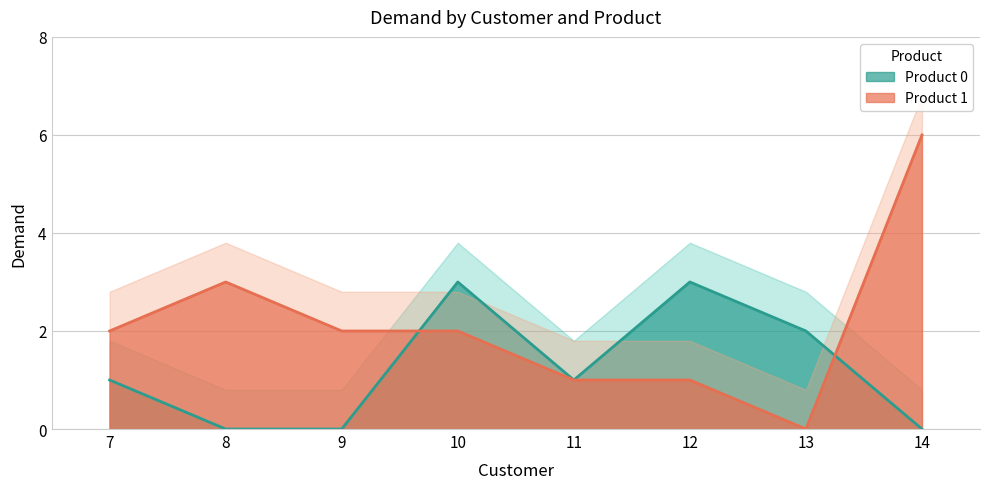

The Product 0 series shows 1 at 12. True or false?

False